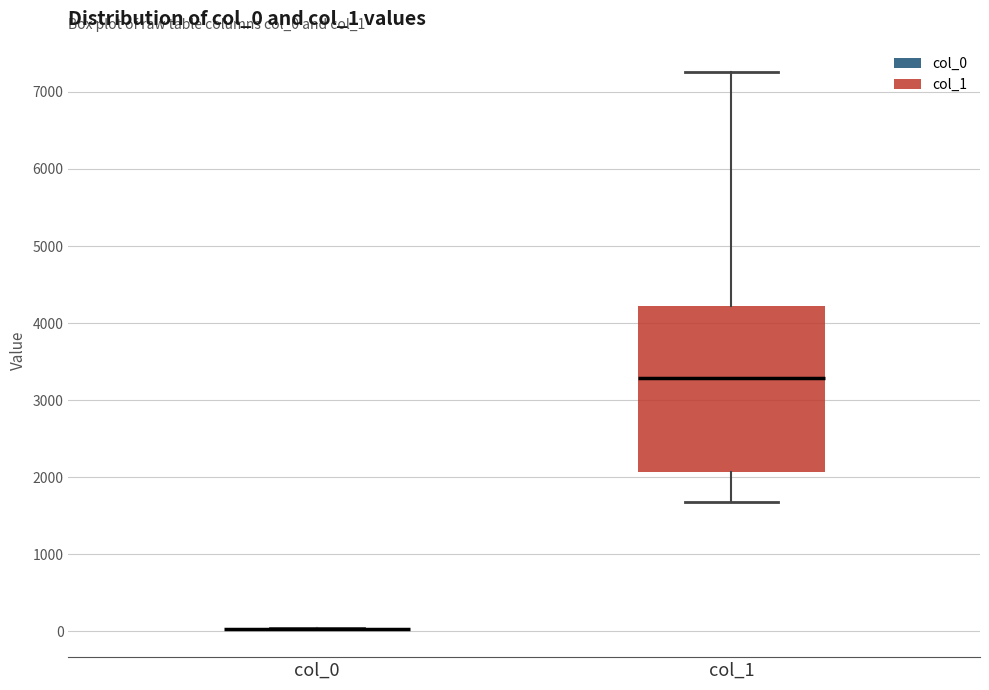

Reading left to right, read every box against the y-axis: the position of its median line, the range the box covers, and the ends of its whiskers. The values are not printed on the chart, so give them approximately, as read against the axis.

col_0: box collapsed to a line at 0, whiskers 0 to 0
col_1: median 3300, box 2100 to 4200, whiskers 1700 to 7300